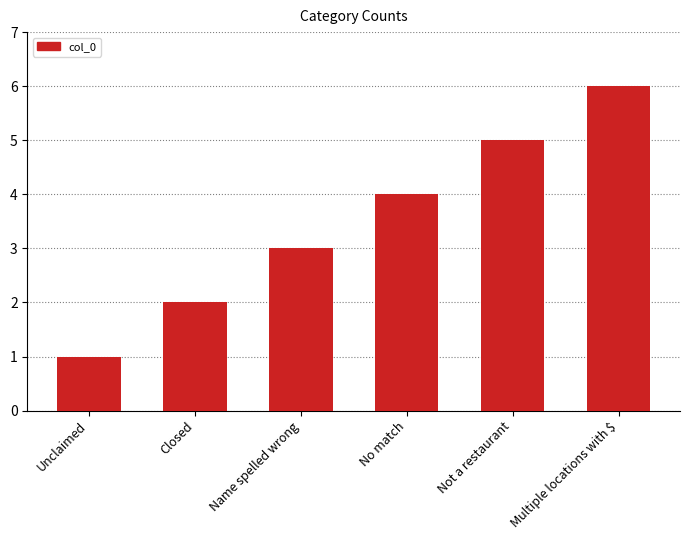

List the labels in order of value, largest first.

Multiple locations with $, Not a restaurant, No match, Name spelled wrong, Closed, Unclaimed